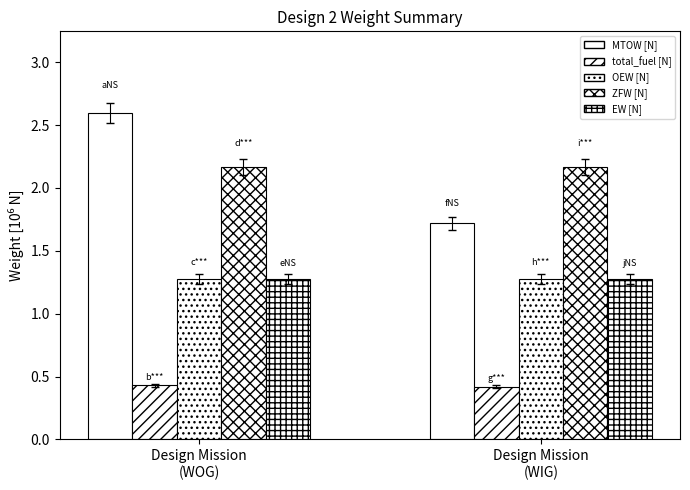

How many bars are there in total?

10